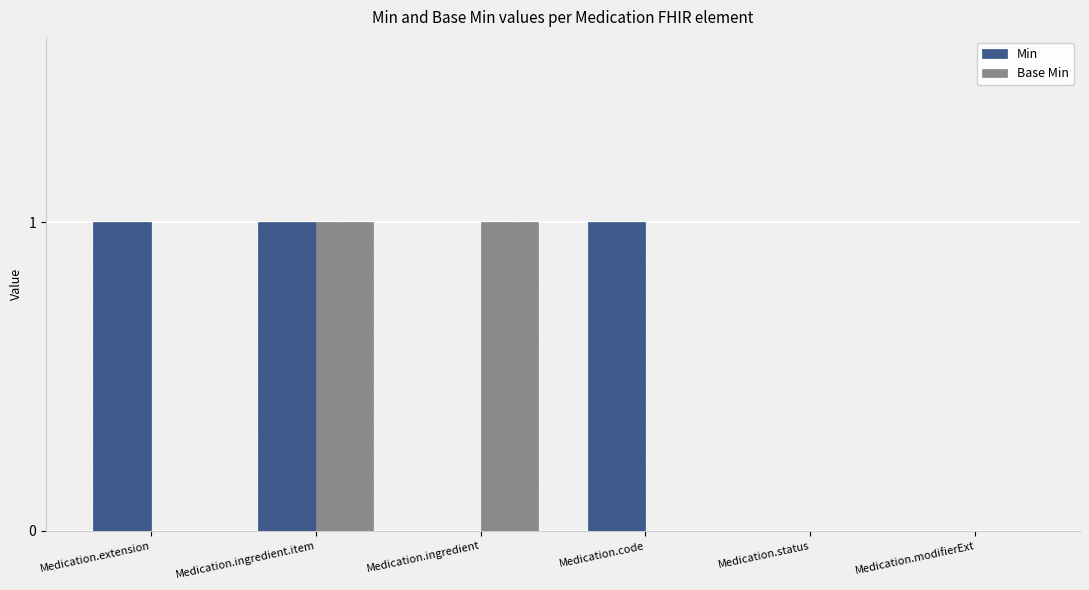

Which series has the largest total across all categories?

Min